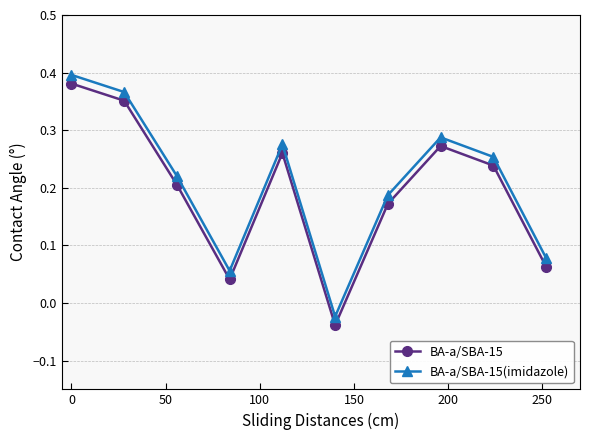

Rank the series by their average value, from highest to lowest.

BA-a/SBA-15(imidazole), BA-a/SBA-15